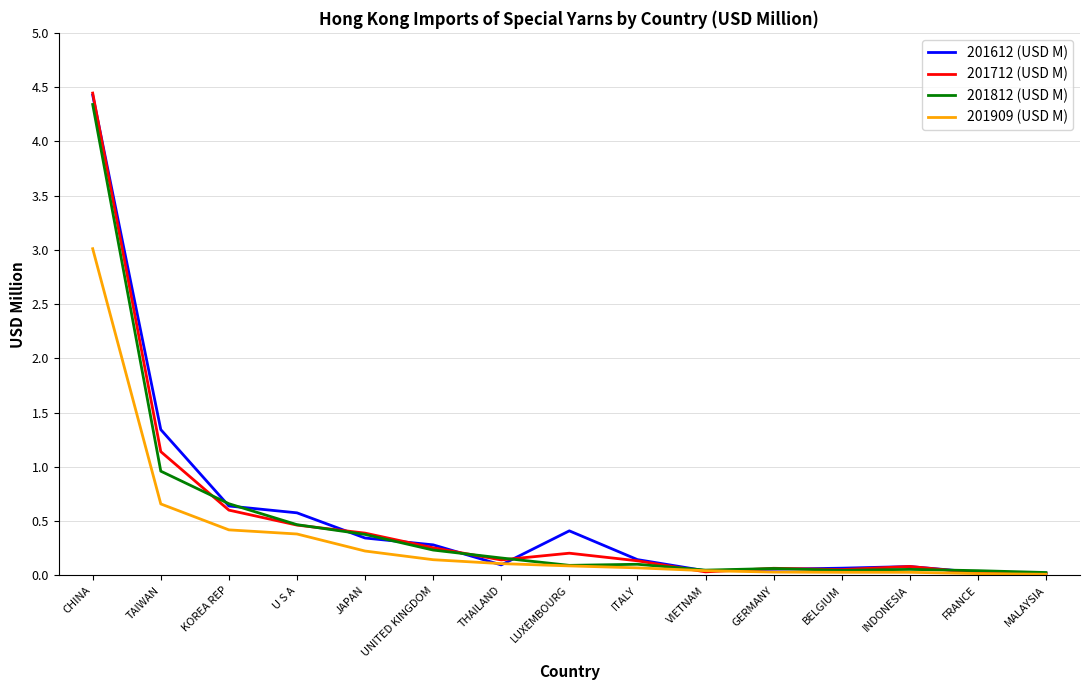

Is it true that 201909 (USD M) equals 0.0 at VIETNAM?

True